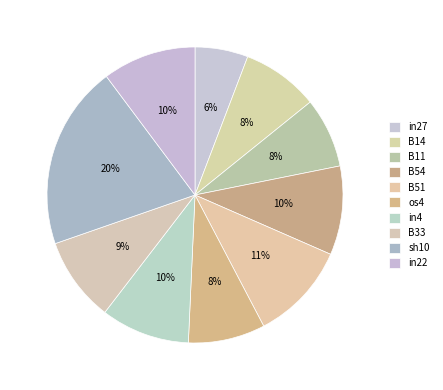

To the nearest percent, what is the difference between the largest and smallest slice percentages?

14%